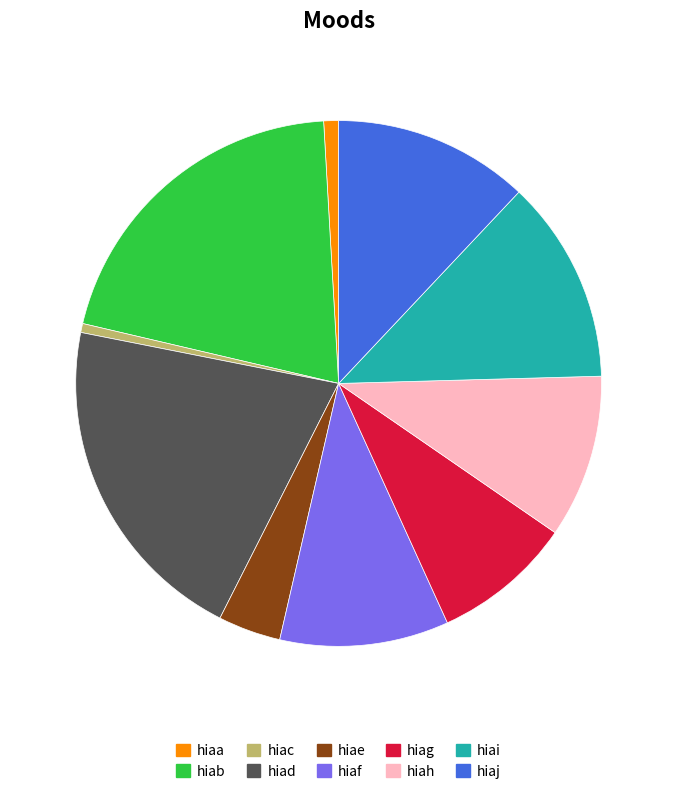

The hiab slice represents 11% of the pie. True or false?

False